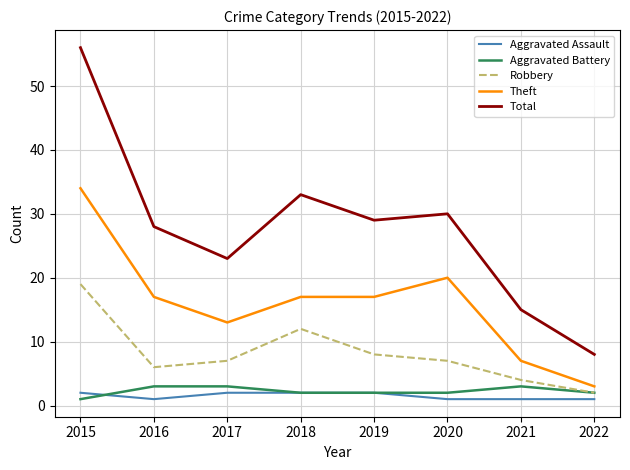

Which category has the highest value in the Total series?

2015